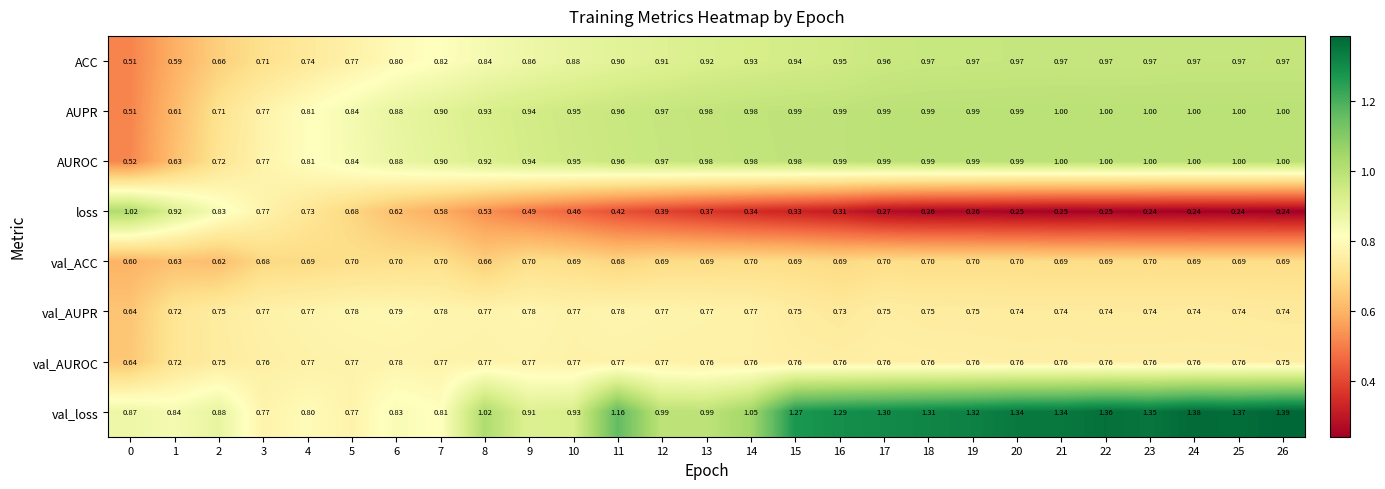

Between 0 and 7, which series saw the biggest shift?

loss